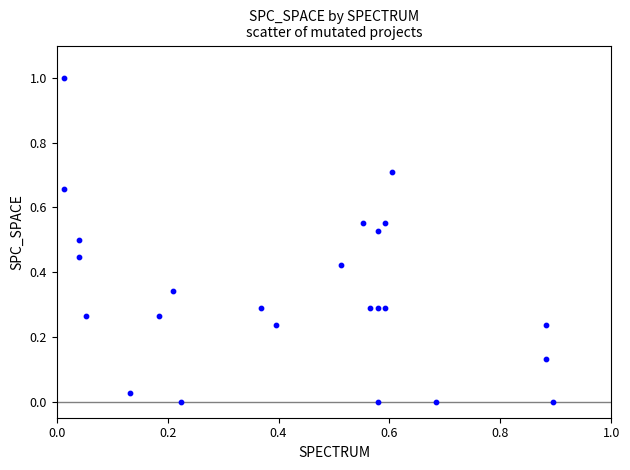

What is the range of Y values (max minus min)?

1.0